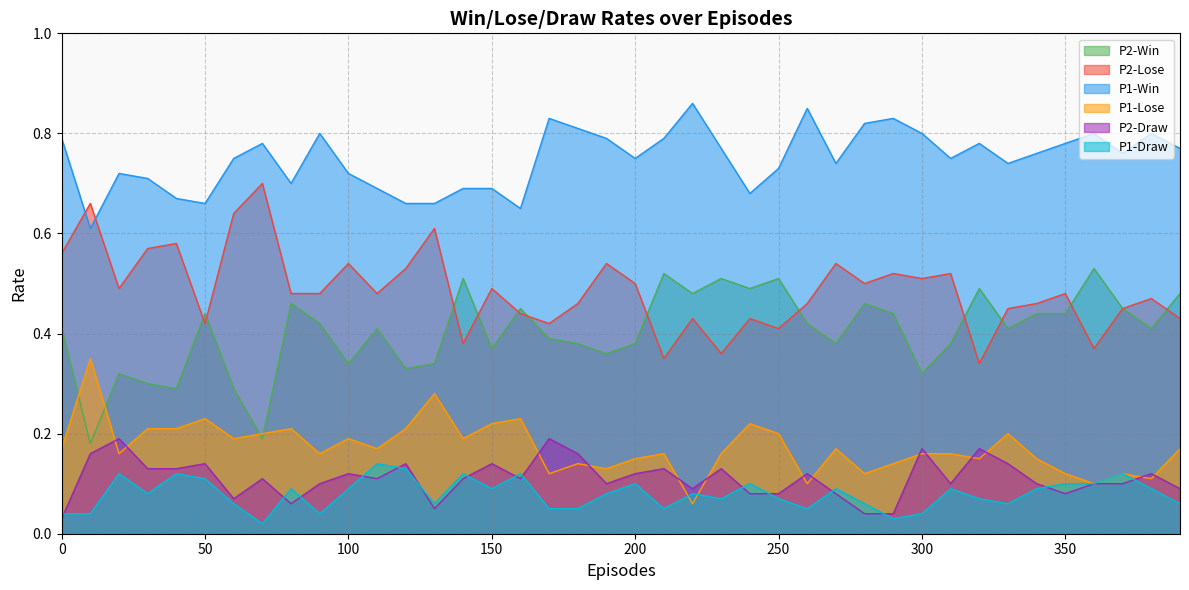

Reading right to left, transcribe all the data shown in this chart.

P2-Win: 0.5	0.4	0.5	0.5	0.4	0.4	0.4	0.5	0.4	0.3	0.4	0.5	0.4	0.4	0.5	0.5	0.5	0.5	0.5	0.4	0.4	0.4	0.4	0.5	0.4	0.5	0.3	0.3	0.4	0.3	0.4	0.5	0.2	0.3	0.4	0.3	0.3	0.3	0.2	0.4
P2-Lose: 0.4	0.5	0.5	0.4	0.5	0.5	0.5	0.3	0.5	0.5	0.5	0.5	0.5	0.5	0.4	0.4	0.4	0.4	0.3	0.5	0.5	0.5	0.4	0.4	0.5	0.4	0.6	0.5	0.5	0.5	0.5	0.5	0.7	0.6	0.4	0.6	0.6	0.5	0.7	0.6
P1-Win: 0.8	0.8	0.8	0.8	0.8	0.8	0.7	0.8	0.8	0.8	0.8	0.8	0.7	0.8	0.7	0.7	0.8	0.9	0.8	0.8	0.8	0.8	0.8	0.7	0.7	0.7	0.7	0.7	0.7	0.7	0.8	0.7	0.8	0.8	0.7	0.7	0.7	0.7	0.6	0.8
P1-Lose: 0.2	0.1	0.1	0.1	0.1	0.1	0.2	0.1	0.2	0.2	0.1	0.1	0.2	0.1	0.2	0.2	0.2	0.1	0.2	0.1	0.1	0.1	0.1	0.2	0.2	0.2	0.3	0.2	0.2	0.2	0.2	0.2	0.2	0.2	0.2	0.2	0.2	0.2	0.3	0.2
P2-Draw: 0.1	0.1	0.1	0.1	0.1	0.1	0.1	0.2	0.1	0.2	0.0	0.0	0.1	0.1	0.1	0.1	0.1	0.1	0.1	0.1	0.1	0.2	0.2	0.1	0.1	0.1	0.1	0.1	0.1	0.1	0.1	0.1	0.1	0.1	0.1	0.1	0.1	0.2	0.2	0.0
P1-Draw: 0.1	0.1	0.1	0.1	0.1	0.1	0.1	0.1	0.1	0.0	0.0	0.1	0.1	0.1	0.1	0.1	0.1	0.1	0.1	0.1	0.1	0.1	0.1	0.1	0.1	0.1	0.1	0.1	0.1	0.1	0.0	0.1	0.0	0.1	0.1	0.1	0.1	0.1	0.0	0.0